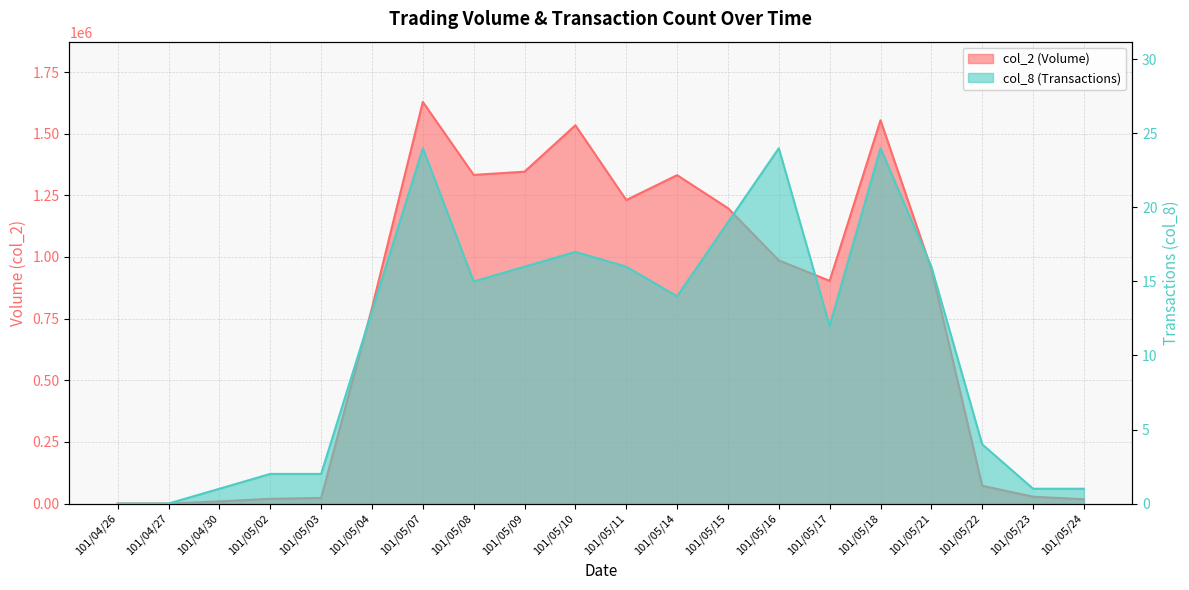

How many values in the col_8 series exceed 14?

9